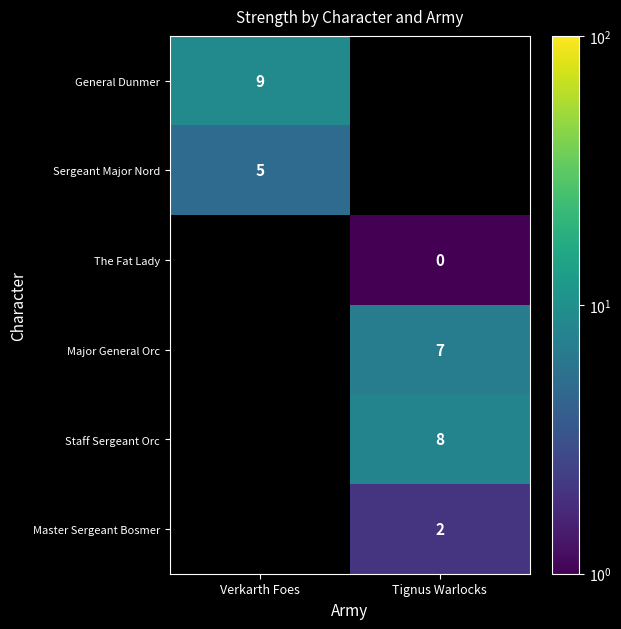

Count the number of data series in this chart.

6